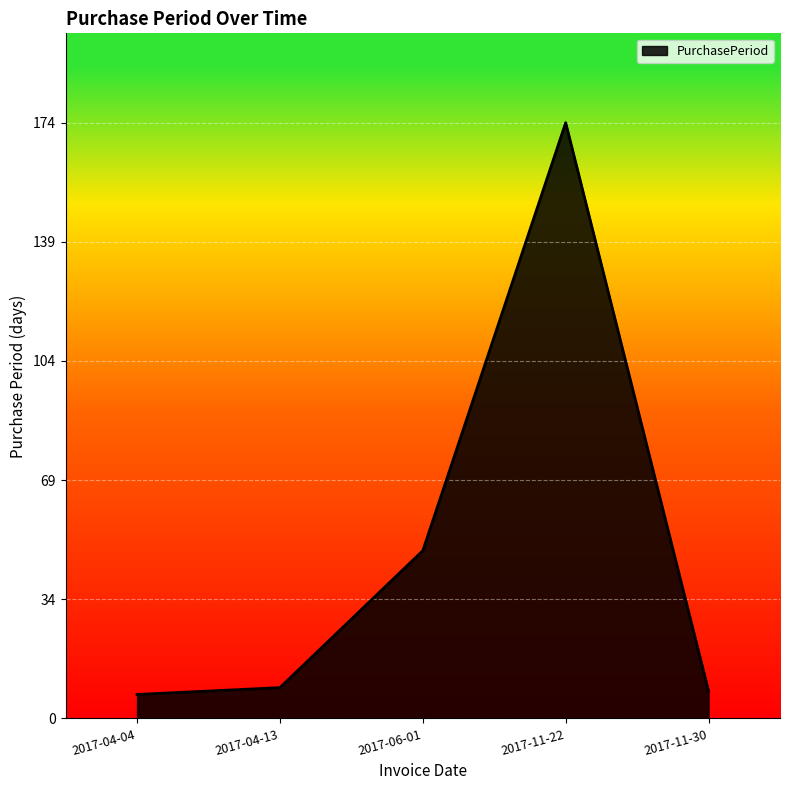

What is the approximate value at 2017-06-01, to the nearest 50?

50